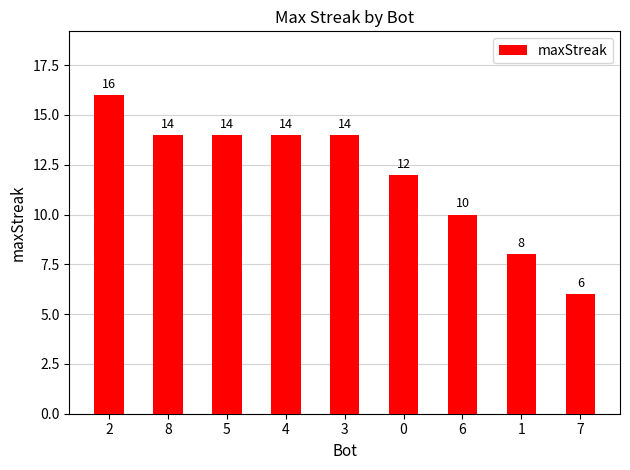

What position from the right is 2?

9